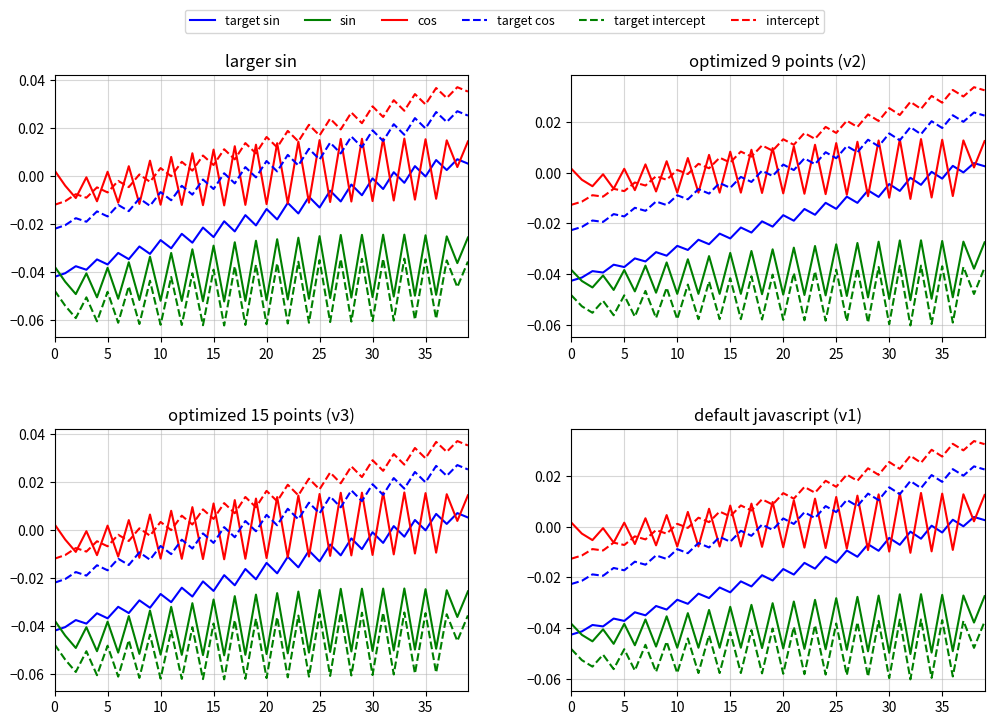

What are all the series names shown in the legend?

target sin, sin, cos, target cos, target intercept, intercept